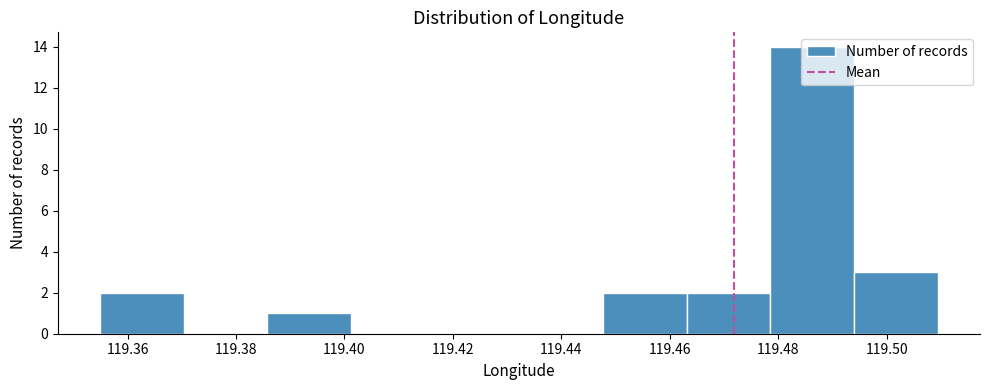

How tall is the bar that spans 119.464 to 119.478 on the x-axis? Neither the bar edges nor the heights are printed on the chart, so give them approximately, as read against the axes.

2